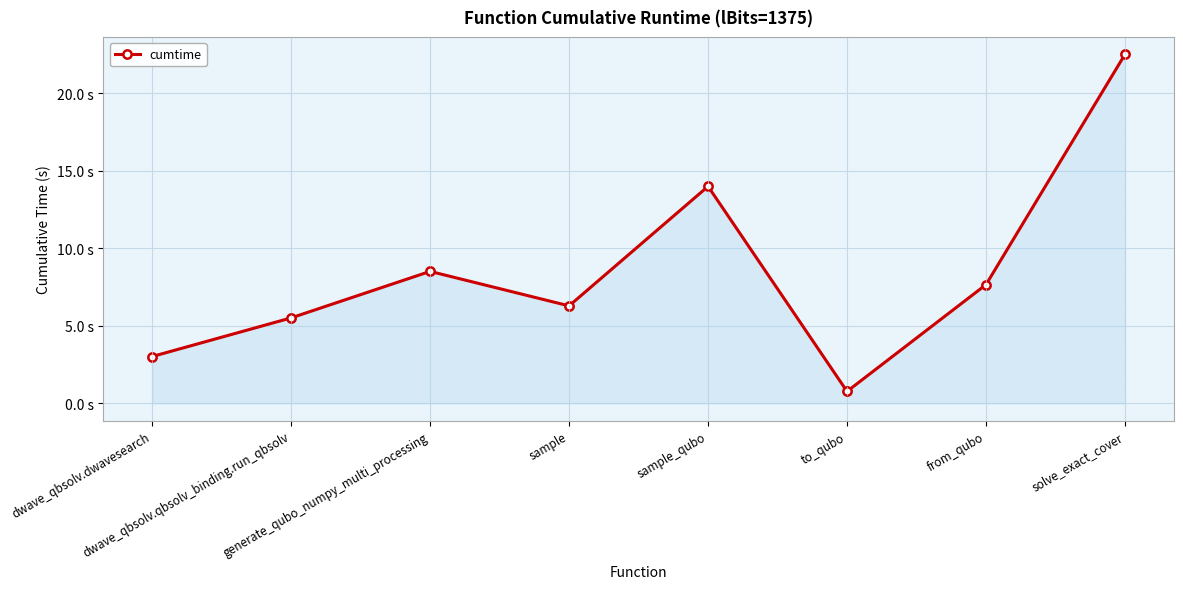

Reading left to right, what are all the values shown in this chart?

3.0	5.5	8.5	6.3	14.0	0.8	7.7	22.5